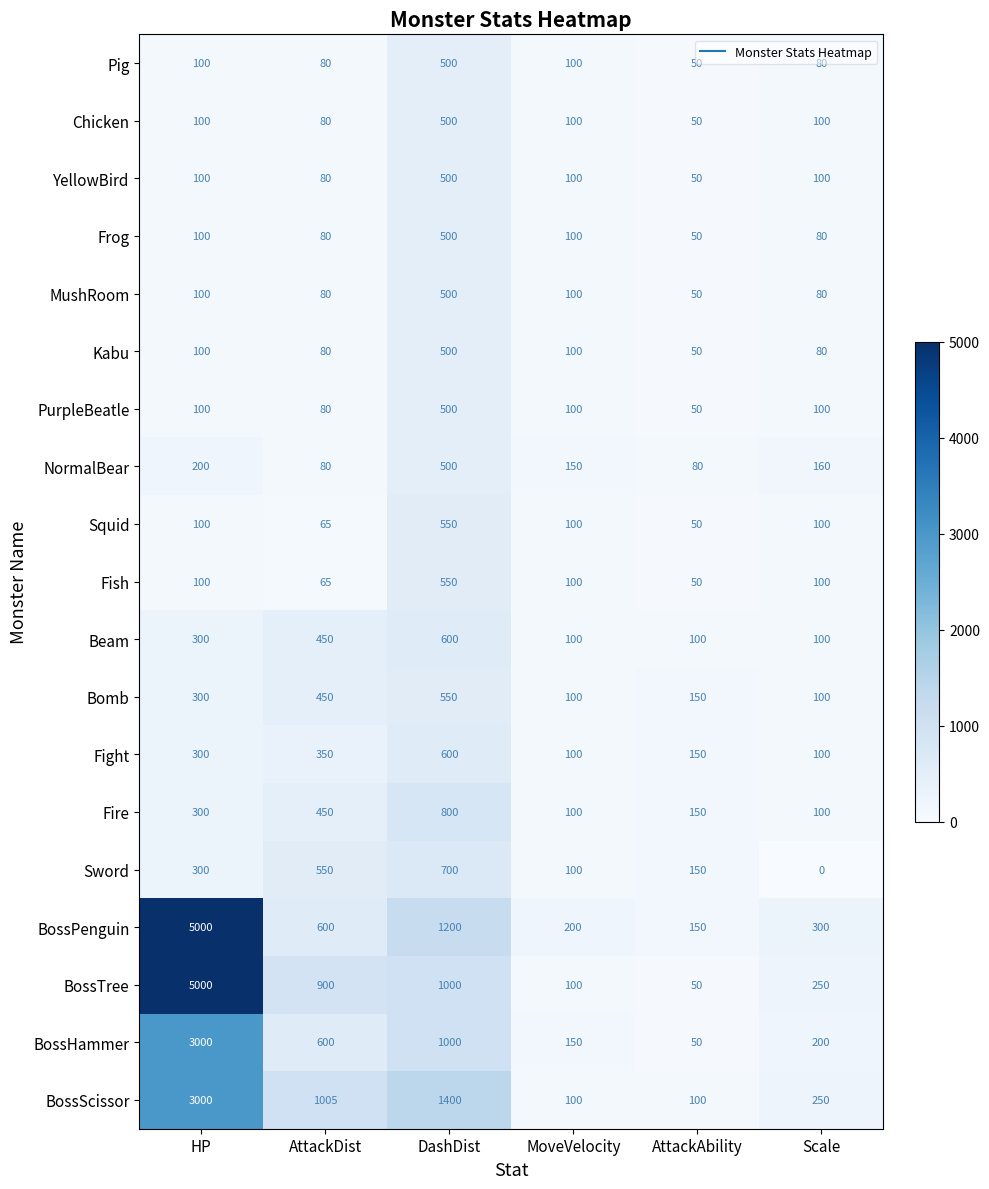

Read the BossHammer value at Scale.

200